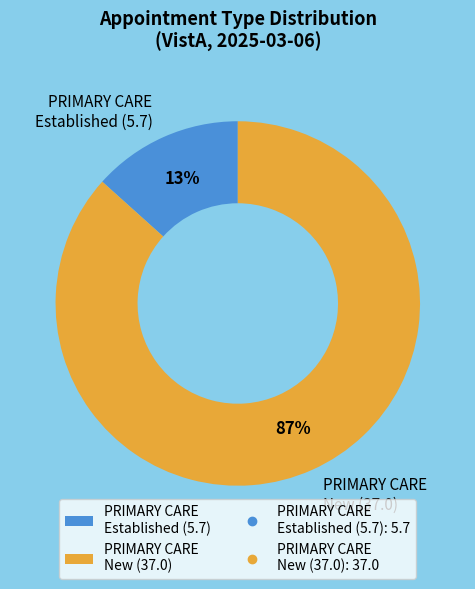

Is it true that PRIMARY CARE New (37.0) is 87% of the pie?

True